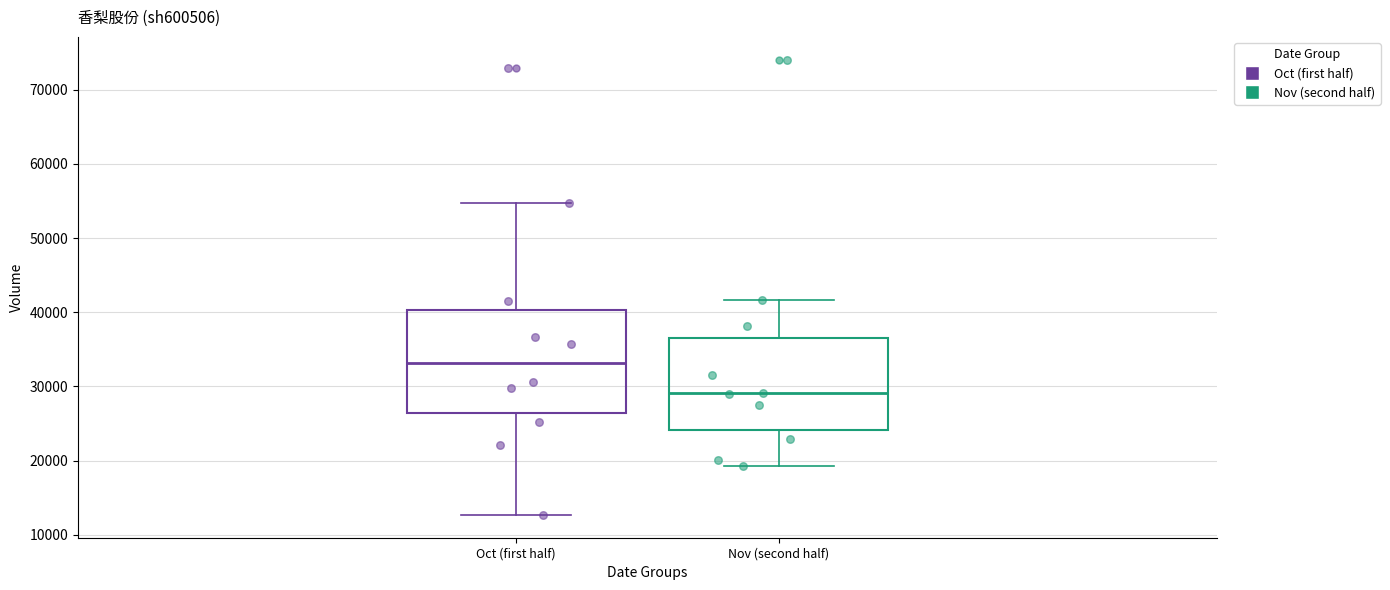

Reading left to right, transcribe this box plot: for each box, give where its median line is, the range the box spans, and where its two whiskers end, as read against the y-axis. The values are not printed on the chart, so give them approximately, as read against the axis.

Oct (first half): median 33000, box 26000 to 40000, whiskers 13000 to 55000
Nov (second half): median 29000, box 24000 to 37000, whiskers 19000 to 42000